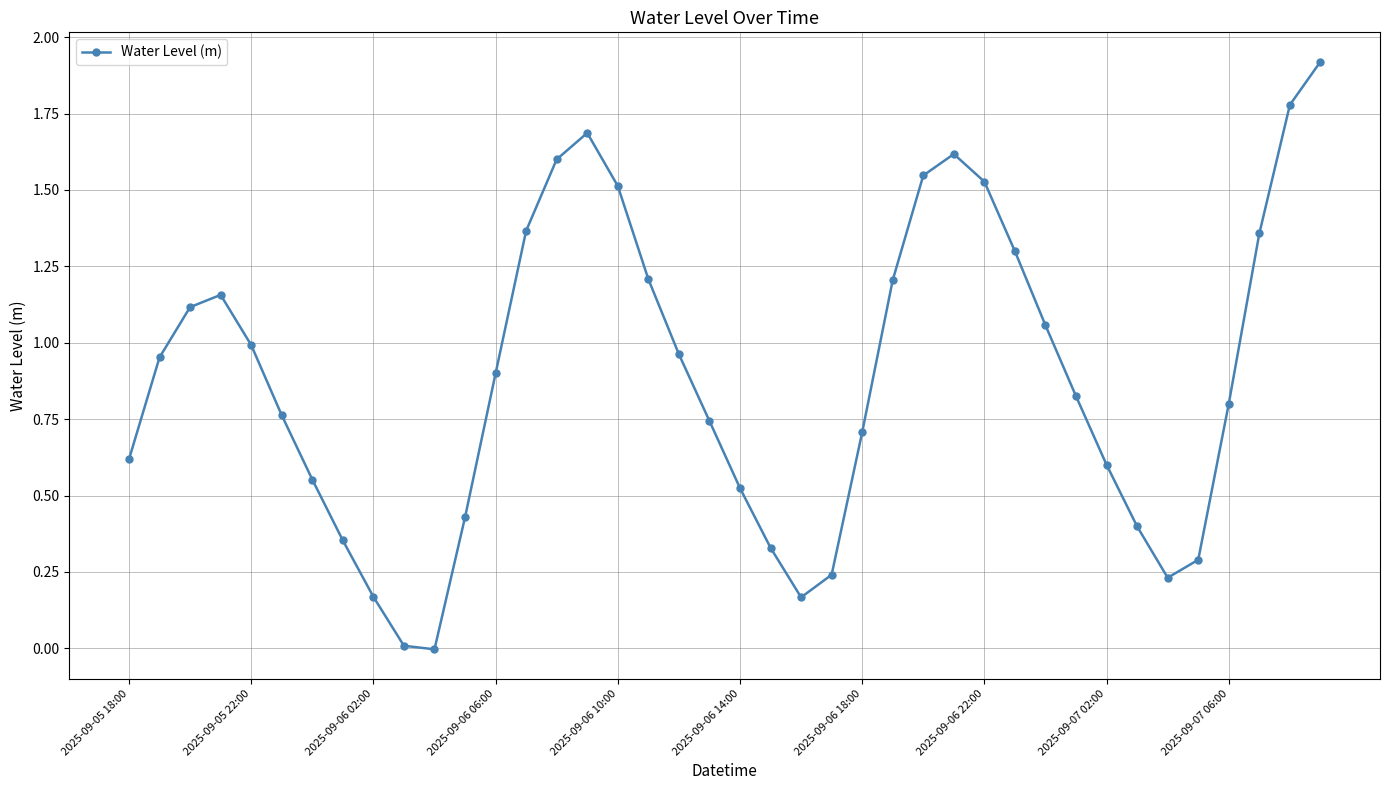

How many distinct data groups are displayed?

1